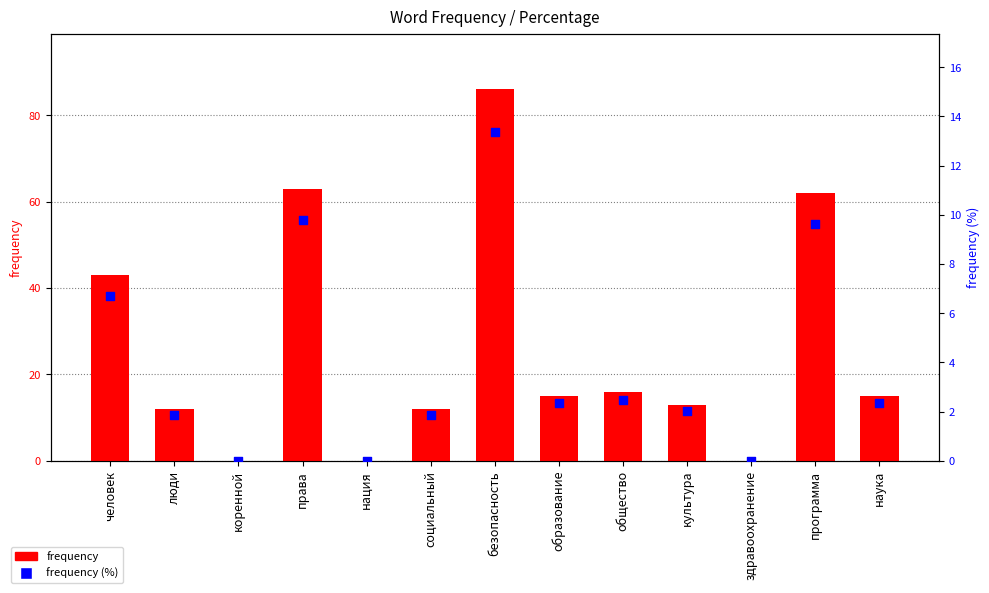

Which series reaches the minimum Y coordinate?

frequency